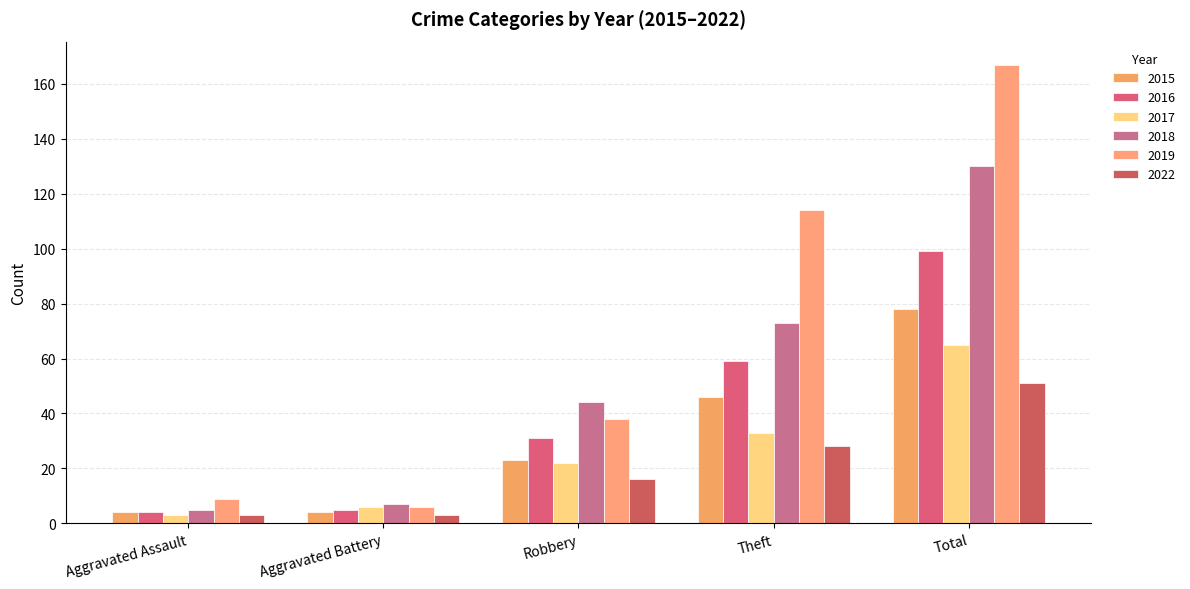

List the series in order of their peak value, highest first.

2019, 2018, 2016, 2015, 2017, 2022